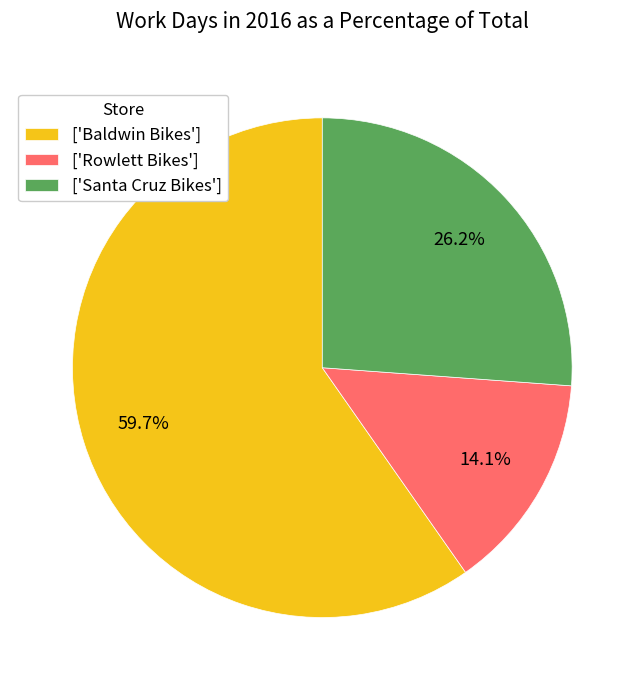

Combined, do ['Baldwin Bikes'] and ['Rowlett Bikes'] account for over 50%?

Yes